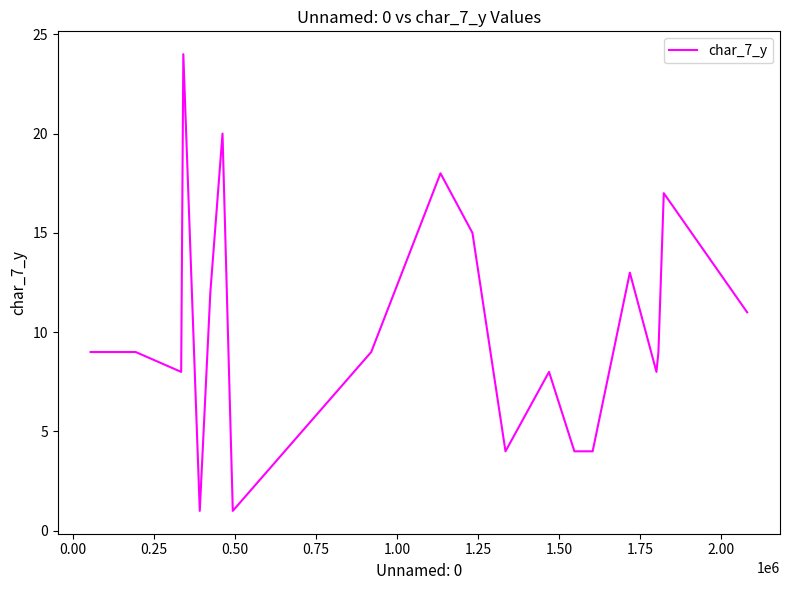

What is the greatest value displayed?

24